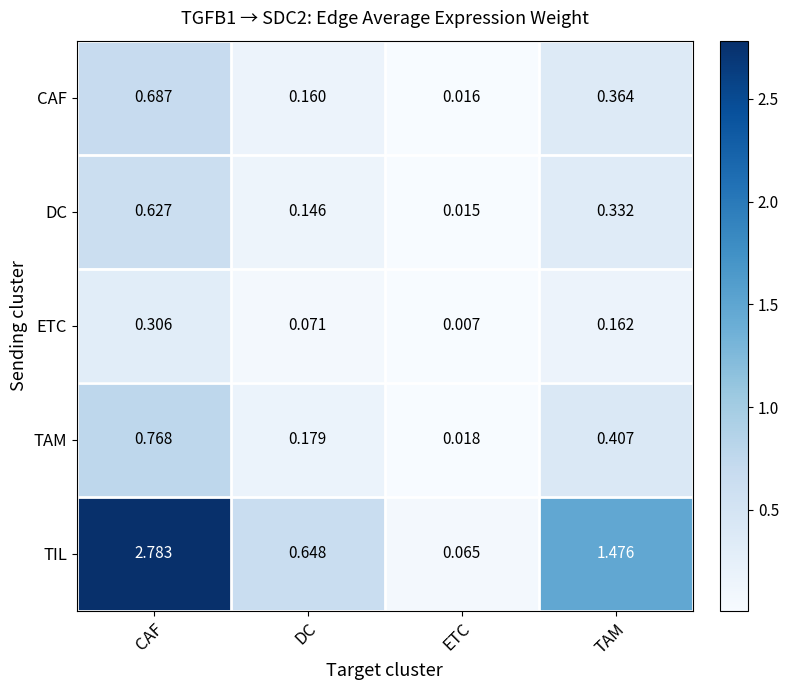

Which series has the largest range (max minus min)?

TIL